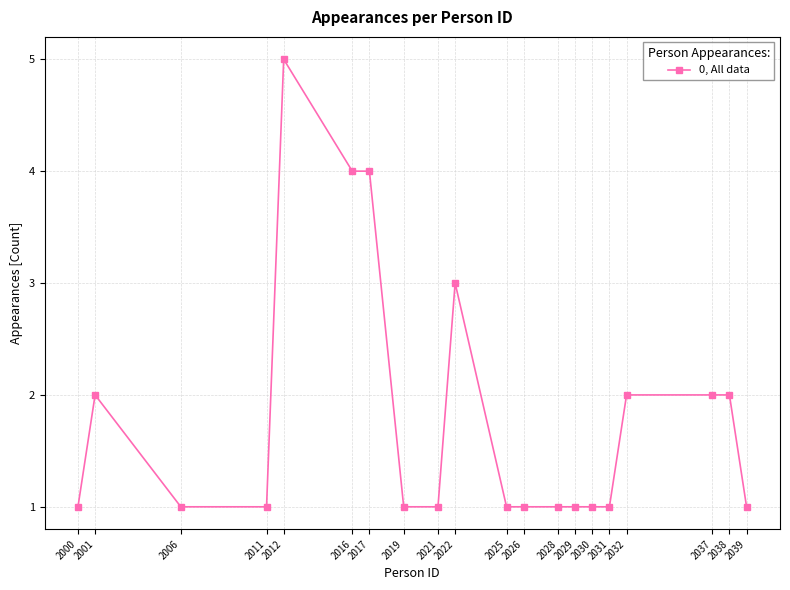

Reading left to right, what are all the values shown in this chart?

2000=1	2001=2	2006=1	2011=1	2012=5	2016=4	2017=4	2019=1	2021=1	2022=3	2025=1	2026=1	2028=1	2029=1	2030=1	2031=1	2032=2	2037=2	2038=2	2039=1